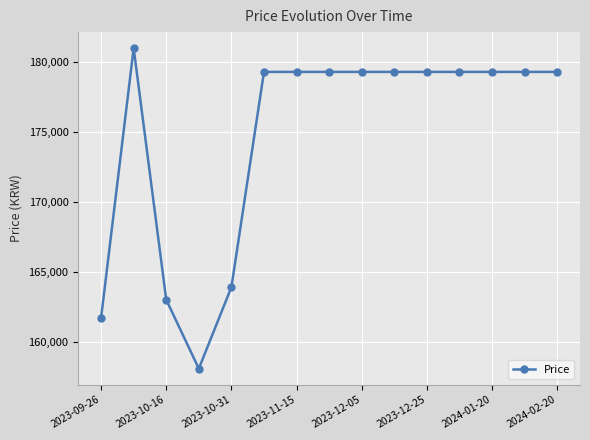

What is the smallest value displayed?

158070